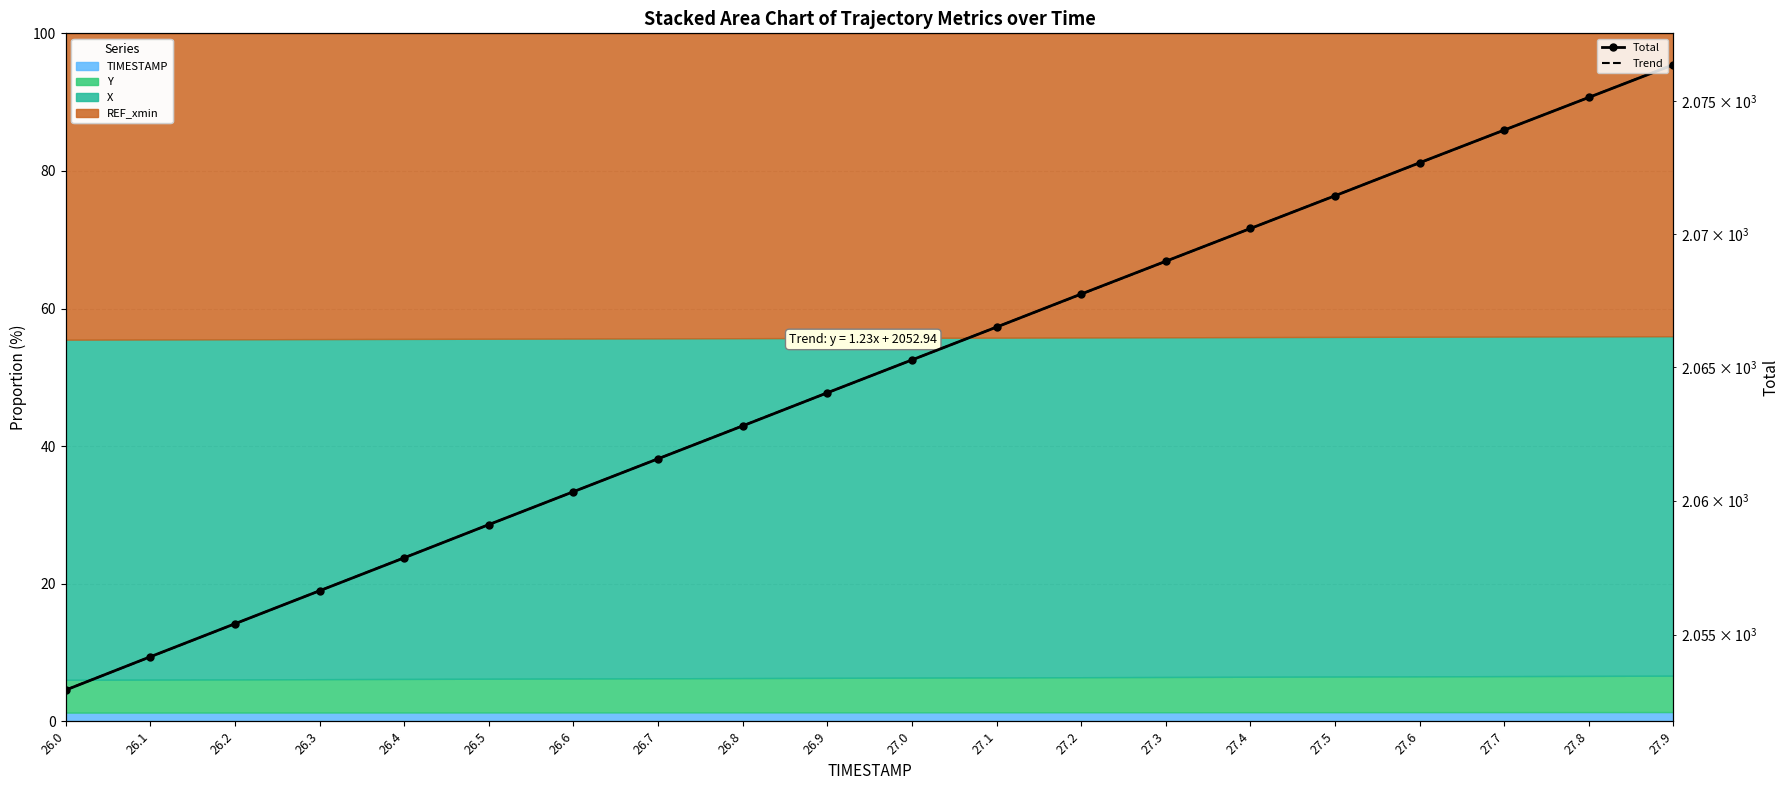

Reading left to right, what are all the values shown in this chart?

Total: 2052.9	2054.2	2055.4	2056.6	2057.9	2059.1	2060.3	2061.6	2062.8	2064.0	2065.3	2066.5	2067.7	2069.0	2070.2	2071.4	2072.7	2073.9	2075.1	2076.4
Trend: 2052.9	2054.2	2055.4	2056.6	2057.9	2059.1	2060.3	2061.6	2062.8	2064.0	2065.3	2066.5	2067.7	2069.0	2070.2	2071.4	2072.7	2073.9	2075.1	2076.4